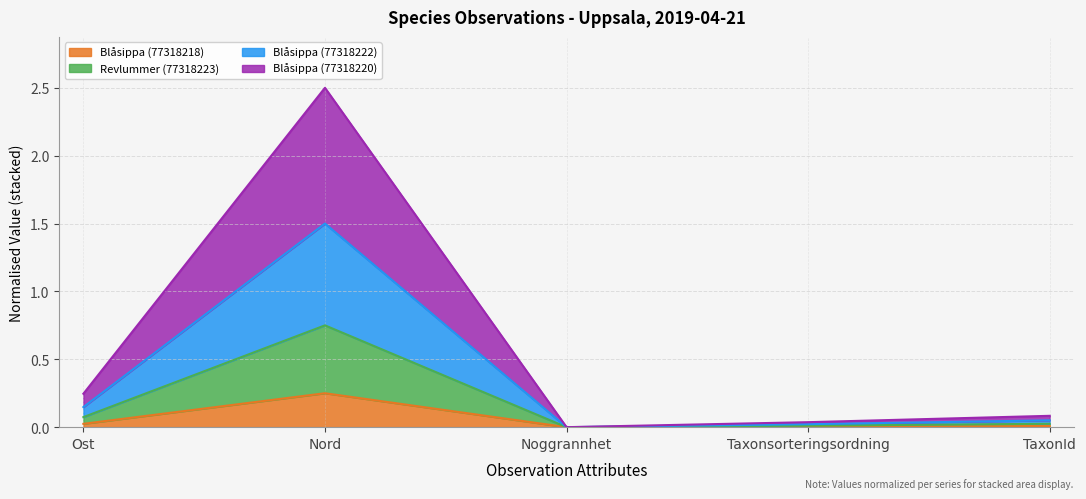

At which category is the sum across all series the highest?

Nord